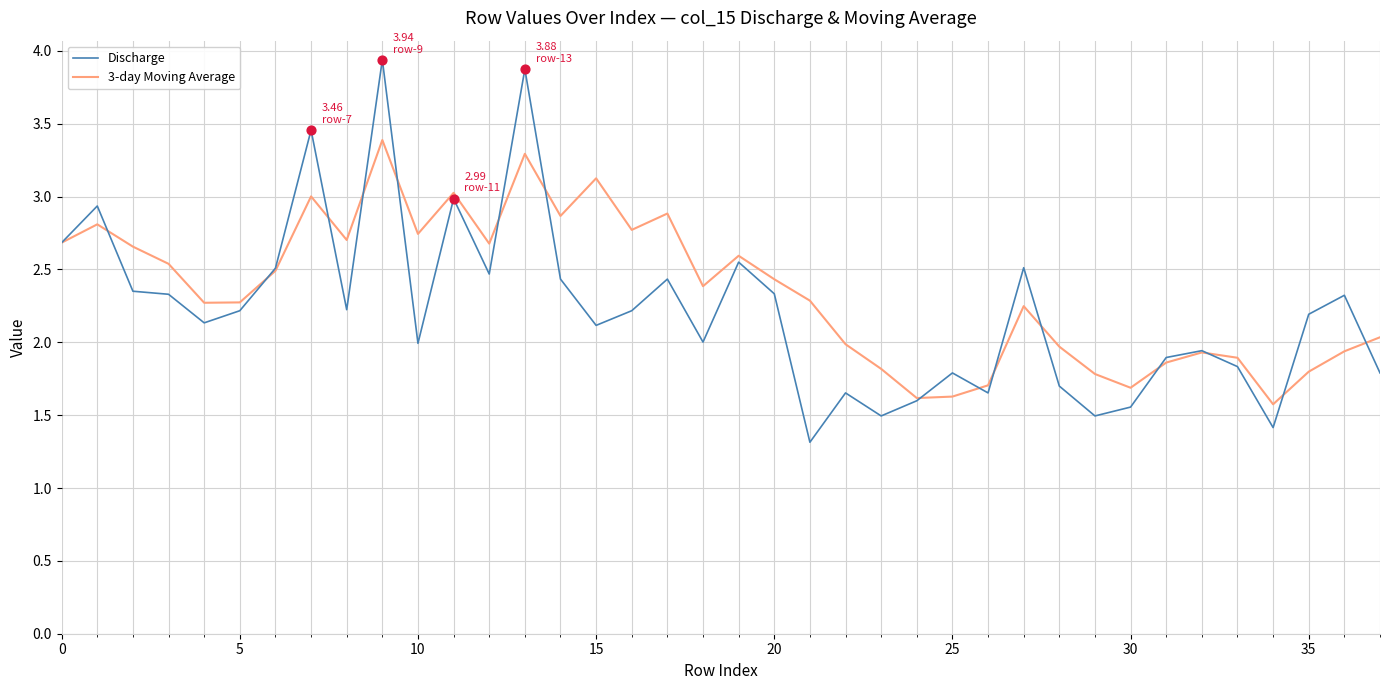

Which series has the largest range (max minus min)?

Discharge